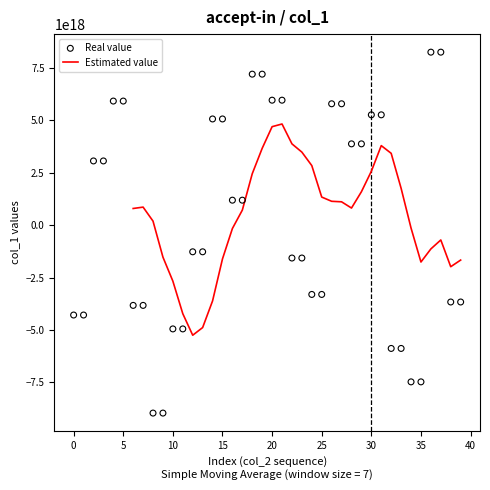

What is the change in value from 22 to 25?

-1738449548147984384